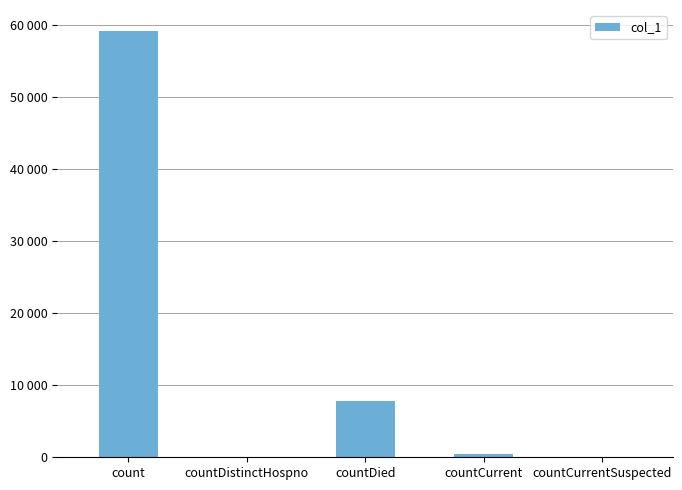

How many series are shown in this chart?

1